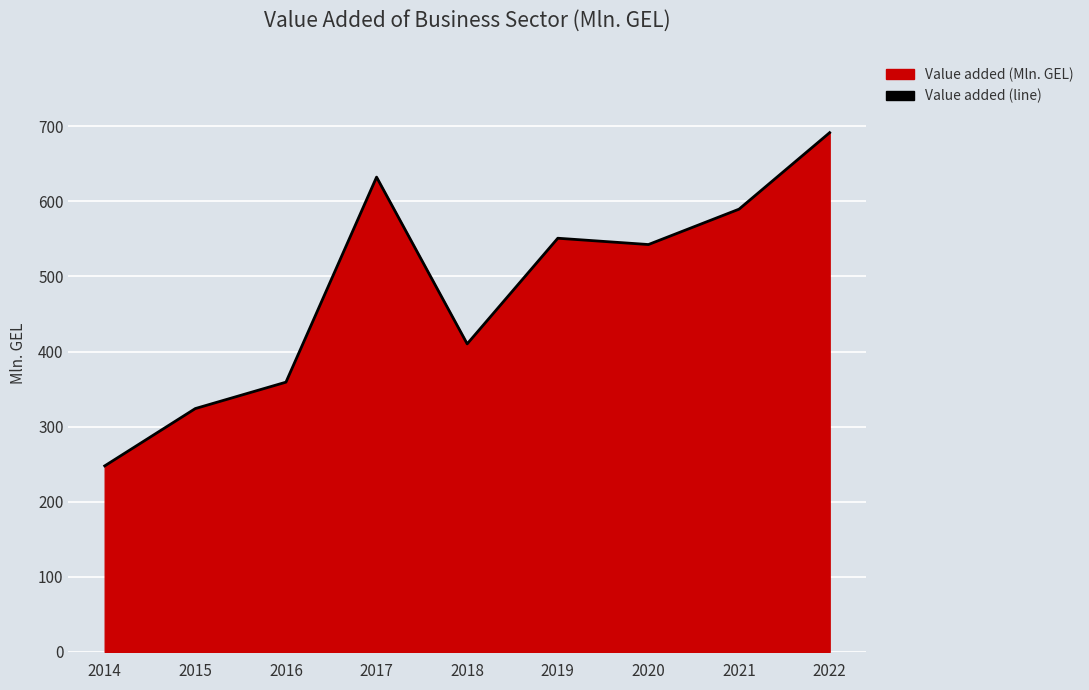

Where is the first local minimum?

2018